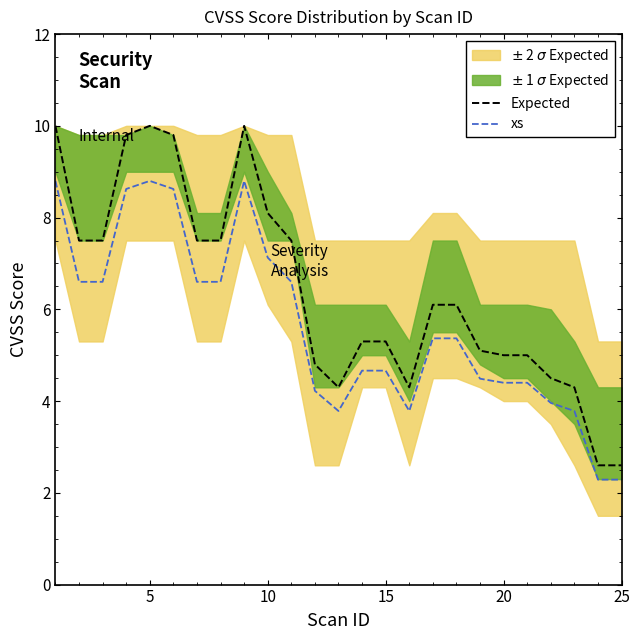

Is it true that Expected equals 8.9 at 15?

False